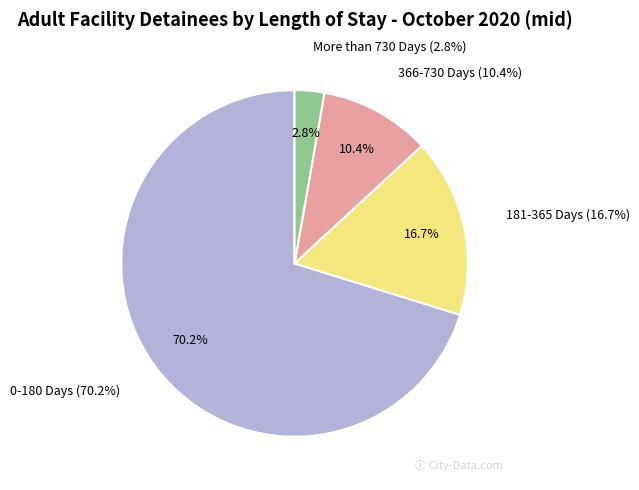

To the nearest percent, what is the difference between the largest and smallest slice percentages?

67%